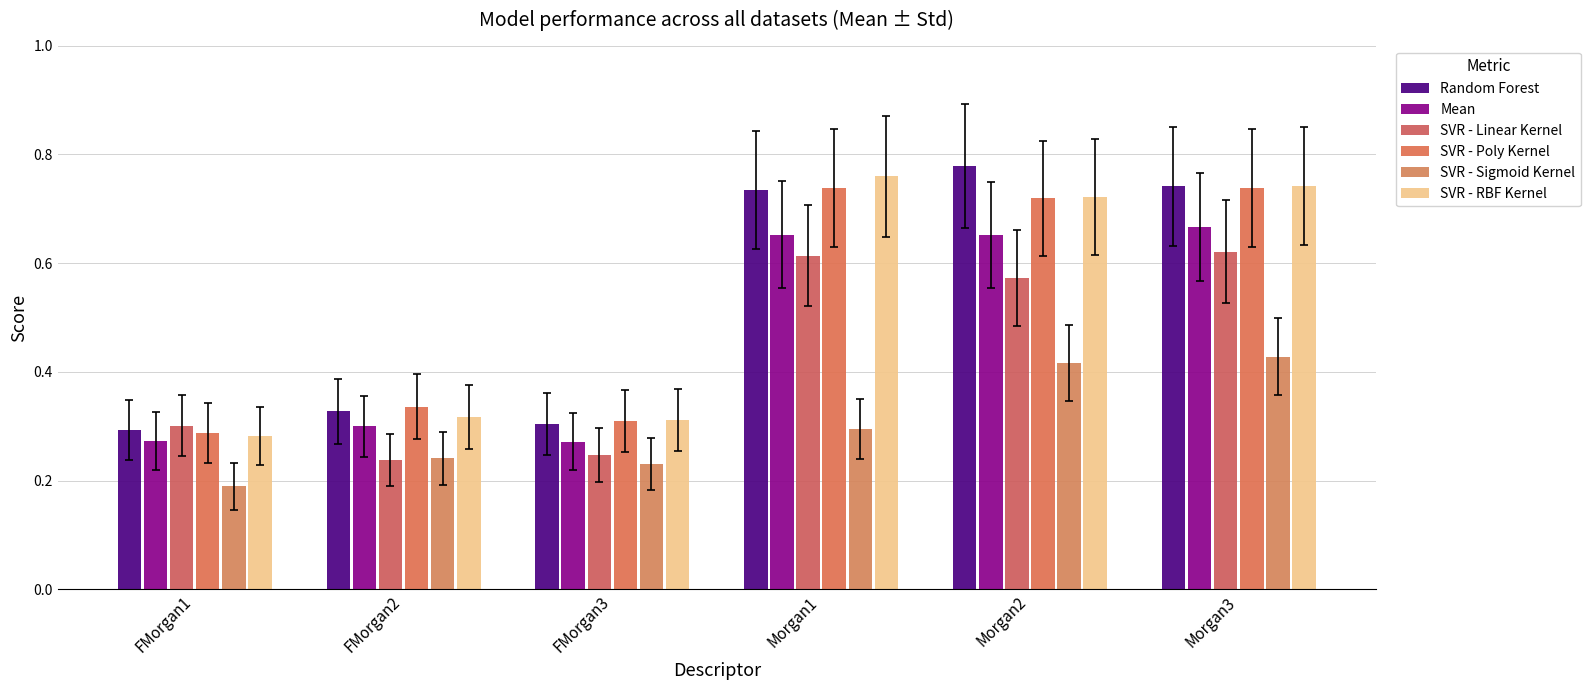

Between FMorgan1 and Morgan2, which series saw the biggest shift?

Random Forest